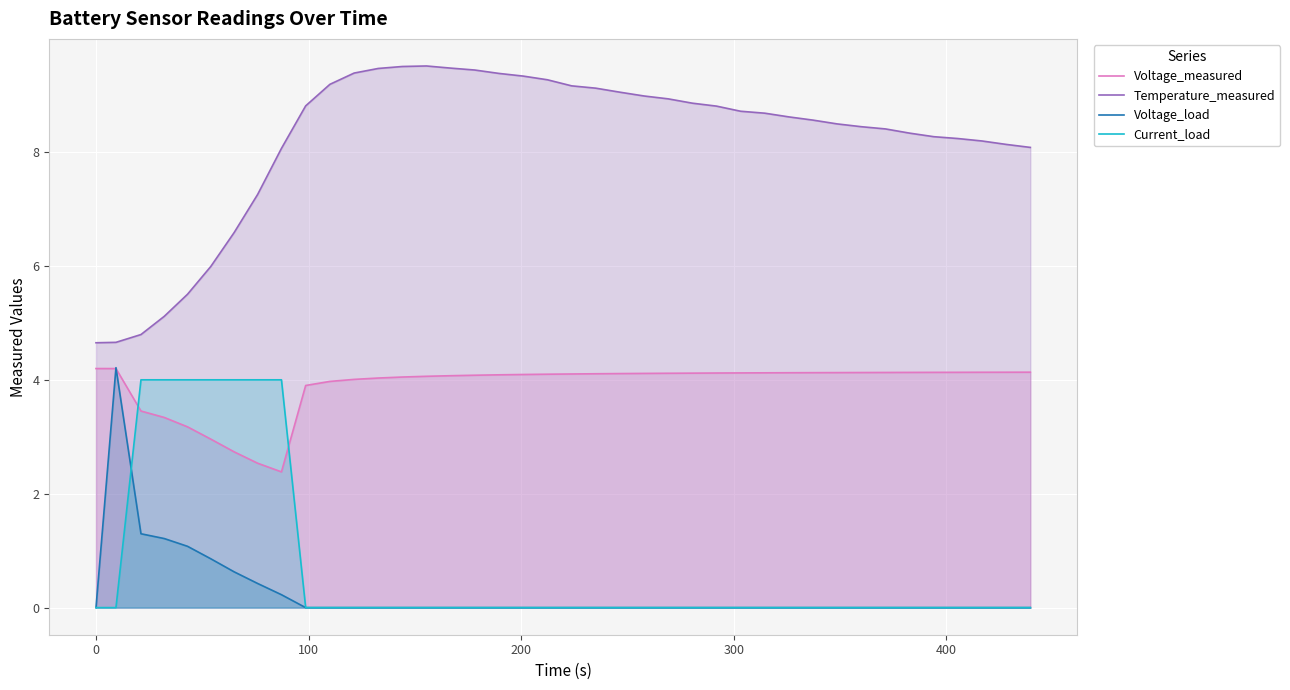

Reading right to left, list all the values displayed in this chart.

Voltage_measured: 4.1	4.1	4.1	4.1	4.1	4.1	4.1	4.1	4.1	4.1	4.1	4.1	4.1	4.1	4.1	4.1	4.1	4.1	4.1	4.1	4.1	4.1	4.1	4.1	4.1	4.1	4.0	4.0	4.0	4.0	3.9	2.4	2.5	2.7	3.0	3.2	3.3	3.4	4.2	4.2
Temperature_measured: 8.1	8.1	8.2	8.2	8.3	8.3	8.4	8.4	8.5	8.6	8.6	8.7	8.7	8.8	8.9	8.9	9.0	9.0	9.1	9.2	9.3	9.3	9.4	9.4	9.5	9.5	9.5	9.5	9.4	9.2	8.8	8.1	7.2	6.6	6.0	5.5	5.1	4.8	4.7	4.6
Voltage_load: 0.0	0.0	0.0	0.0	0.0	0.0	0.0	0.0	0.0	0.0	0.0	0.0	0.0	0.0	0.0	0.0	0.0	0.0	0.0	0.0	0.0	0.0	0.0	0.0	0.0	0.0	0.0	0.0	0.0	0.0	0.0	0.2	0.4	0.6	0.9	1.1	1.2	1.3	4.2	0.0
Current_load: 0.0	0.0	0.0	0.0	0.0	0.0	0.0	0.0	0.0	0.0	0.0	0.0	0.0	0.0	0.0	0.0	0.0	0.0	0.0	0.0	0.0	0.0	0.0	0.0	0.0	0.0	0.0	0.0	0.0	0.0	0.0	4.0	4.0	4.0	4.0	4.0	4.0	4.0	0.0	0.0